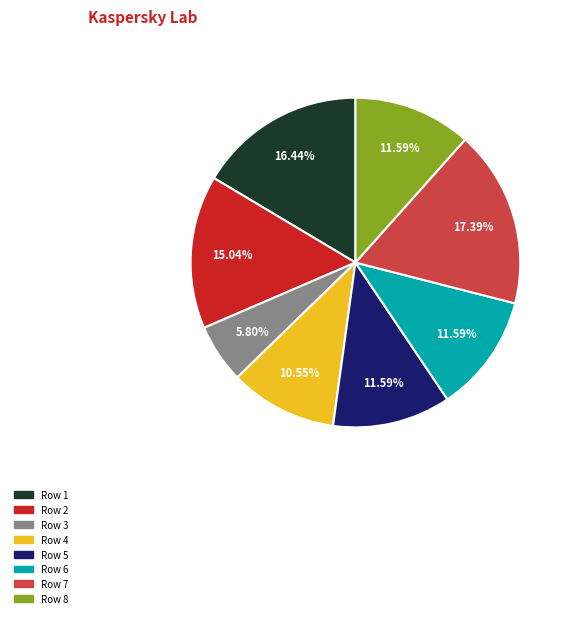

Is there any slice that represents more than half of the pie?

No